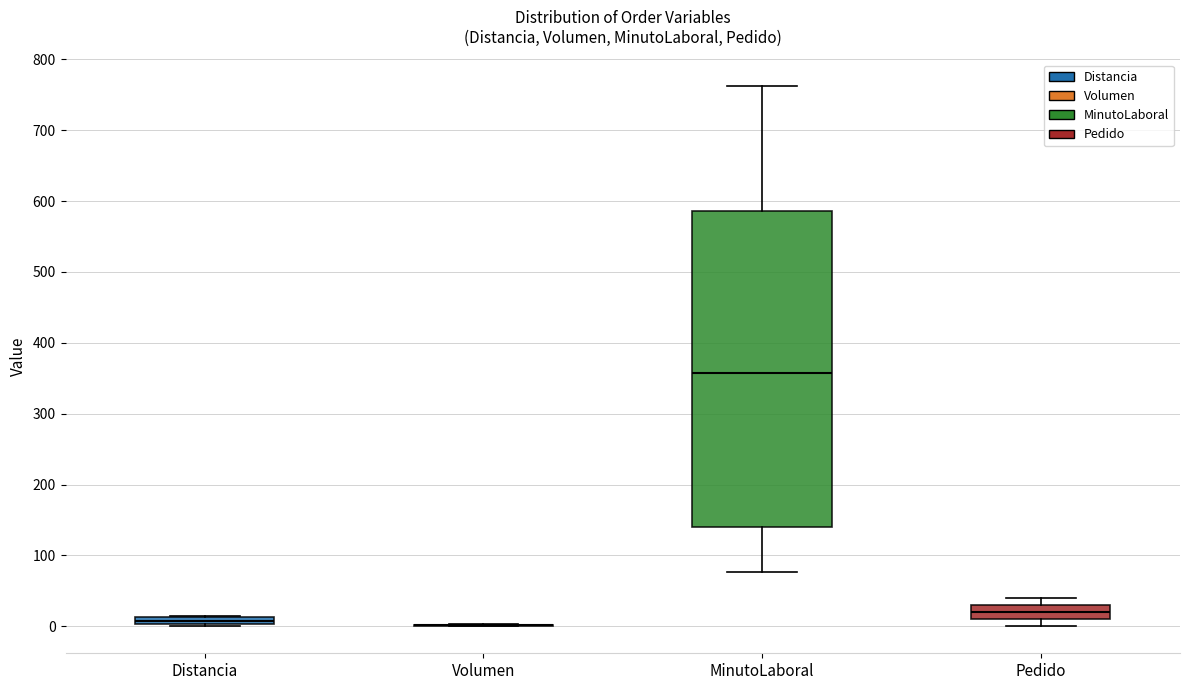

Where does the lower whisker of the box for MinutoLaboral end on the y-axis? The values are not printed on the chart, so give them approximately, as read against the axis.

80